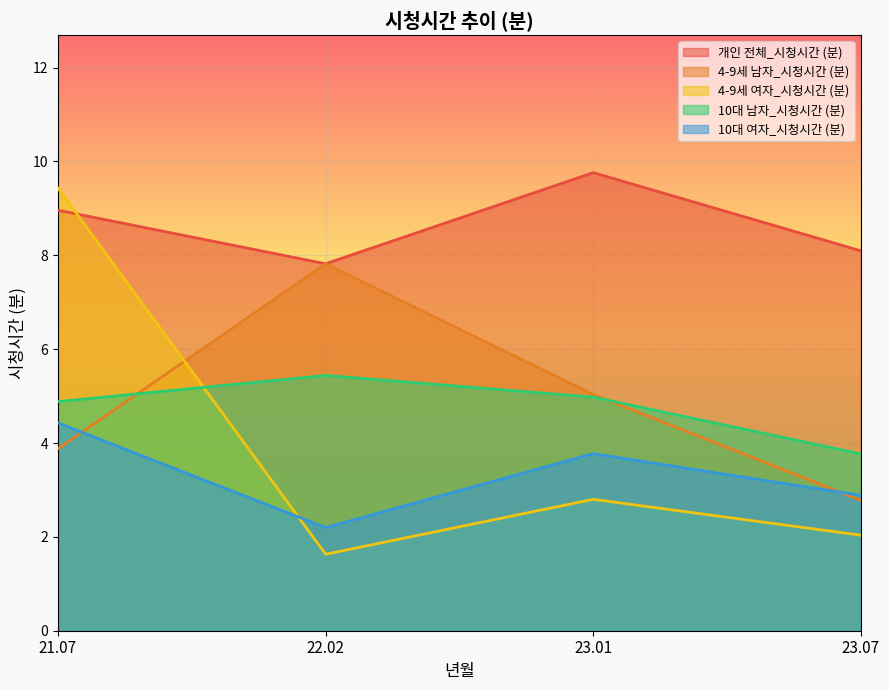

What is the label of the 4th point from the right?

21.07